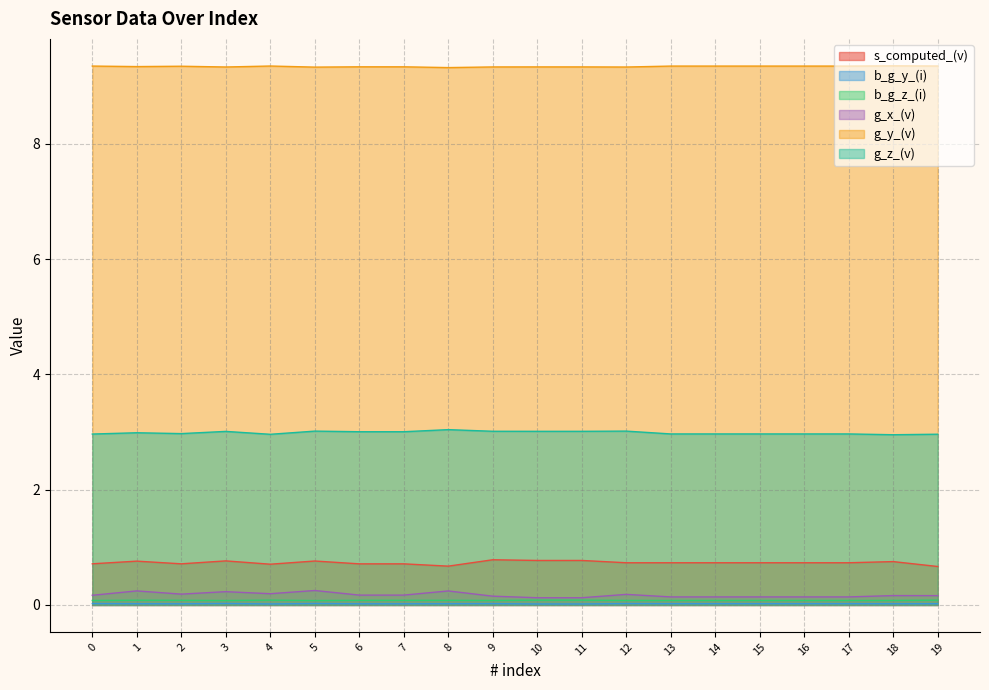

In b_g_z_(i), how many points are lower than both neighbors (excluding endpoints)?

3